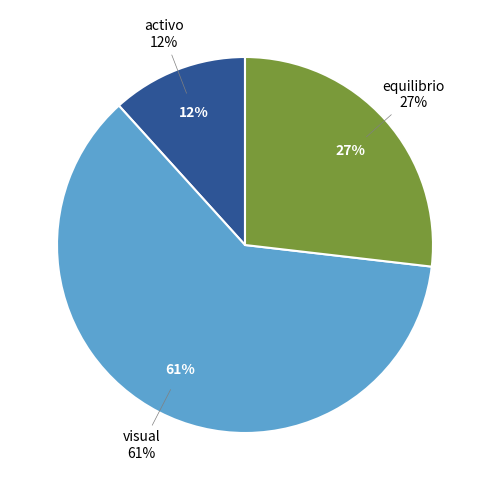

Is it true that 165 is 1% of the pie?

False